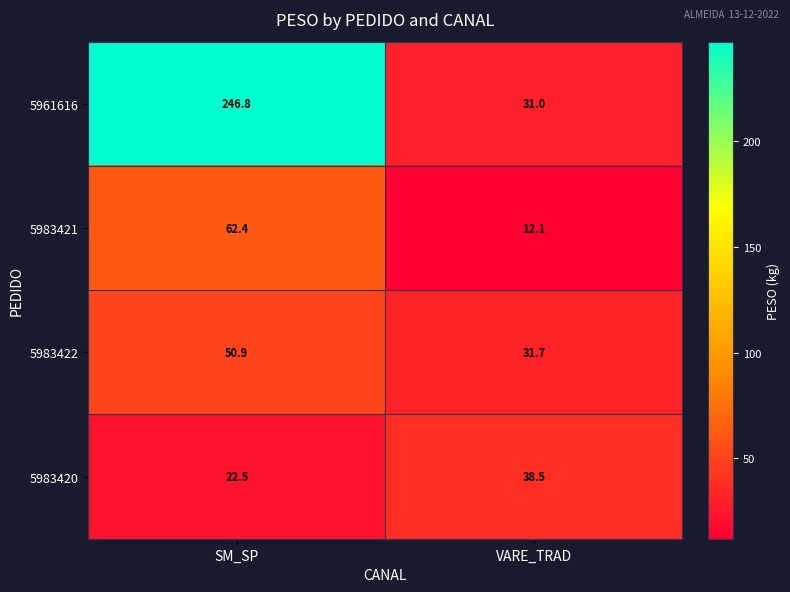

Which series changed the most between SM_SP and VARE_TRAD?

5961616